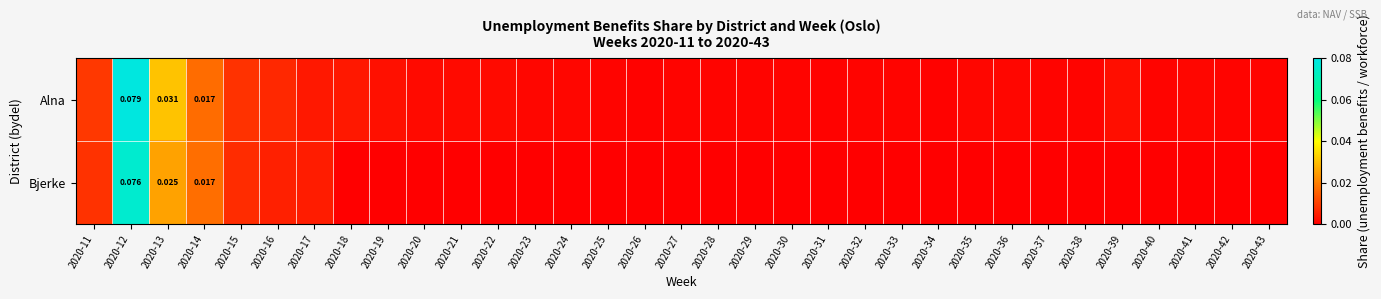

What is the difference between the Alna values at 2020-12 and 2020-16?

0.1